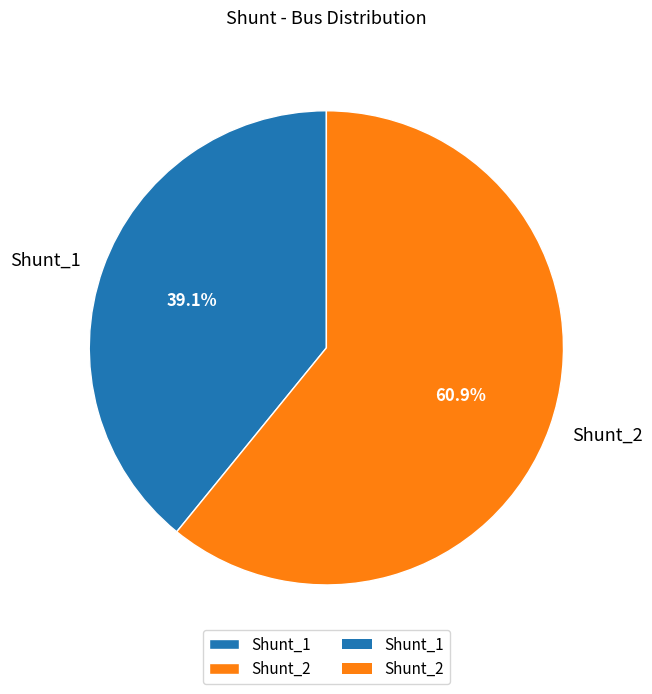

To the nearest percent, what percentage of the pie is Shunt_2?

61%